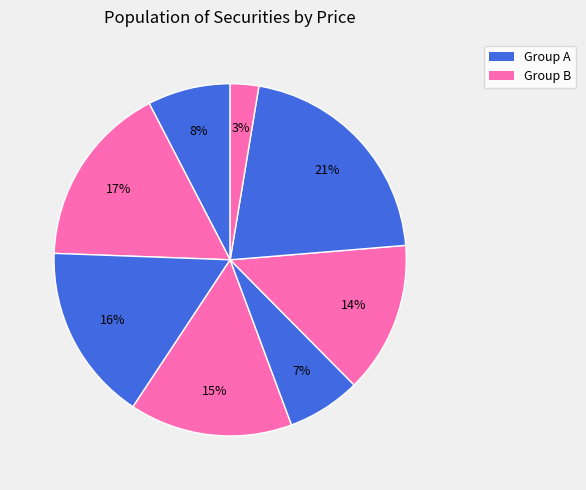

How many slices are in this pie chart?

8